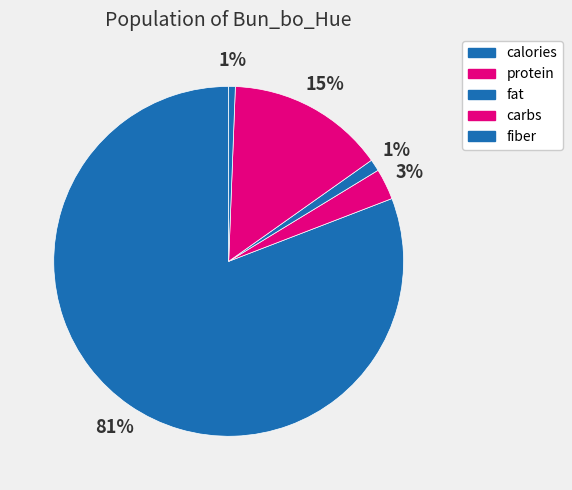

Rank the categories by value from highest to lowest.

calories, carbs, protein, fat, fiber